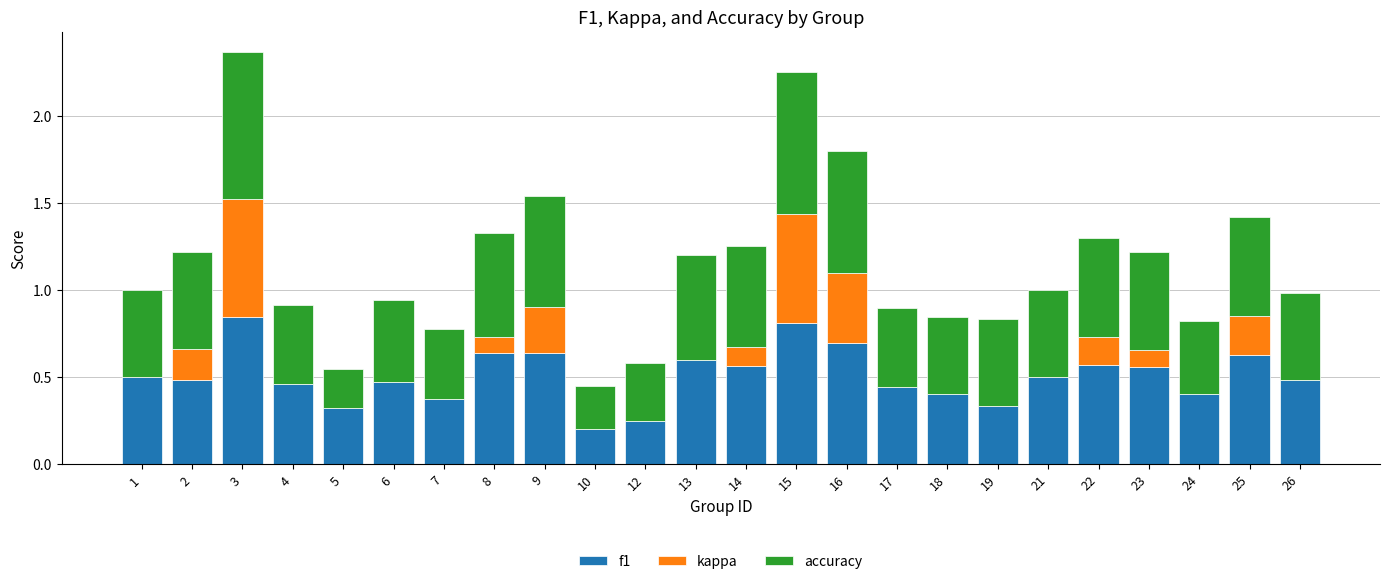

The value of f1 at 14 is 0.6. True or false?

True